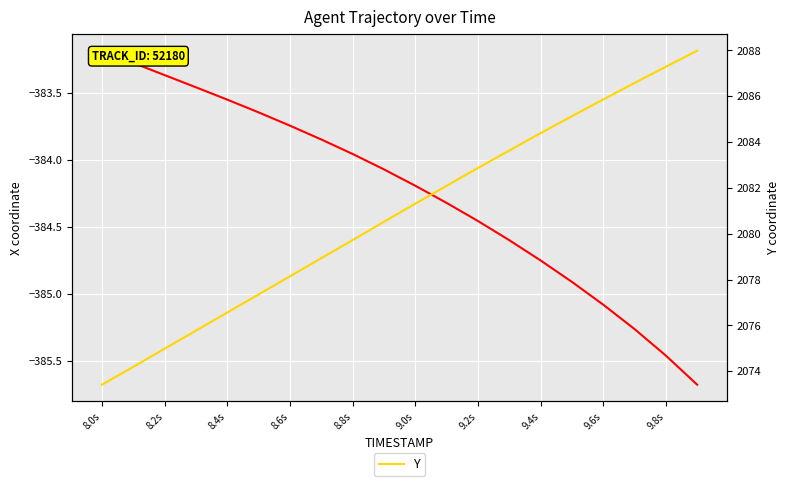

What are all the series names shown in the legend?

X, Y